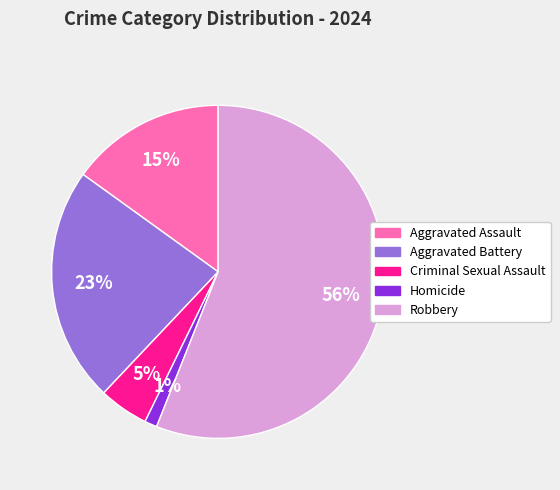

The Aggravated Battery slice represents 34% of the pie. True or false?

False